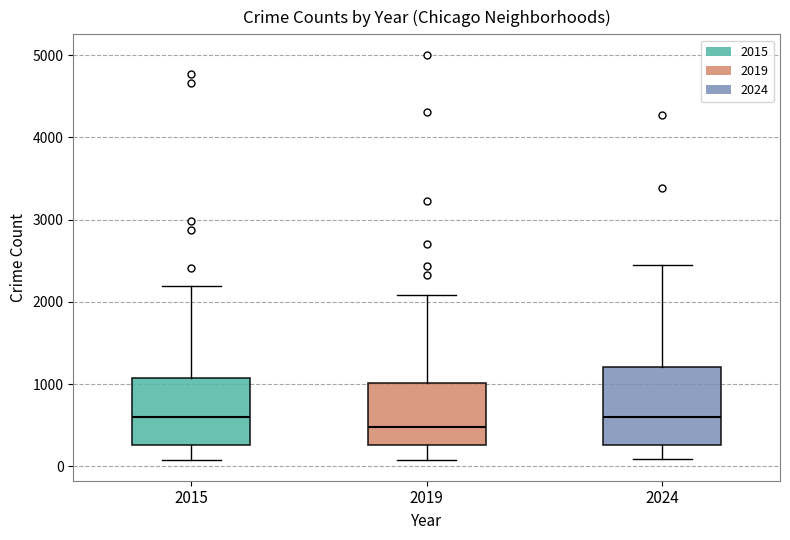

Reading left to right, transcribe this box plot: for each box, give where its median line is, the range the box spans, and where its two whiskers end, as read against the y-axis. The values are not printed on the chart, so give them approximately, as read against the axis.

2015: median 600, box 300 to 1100, whiskers 100 to 2200
2019: median 500, box 300 to 1000, whiskers 100 to 2100
2024: median 600, box 300 to 1200, whiskers 100 to 2500